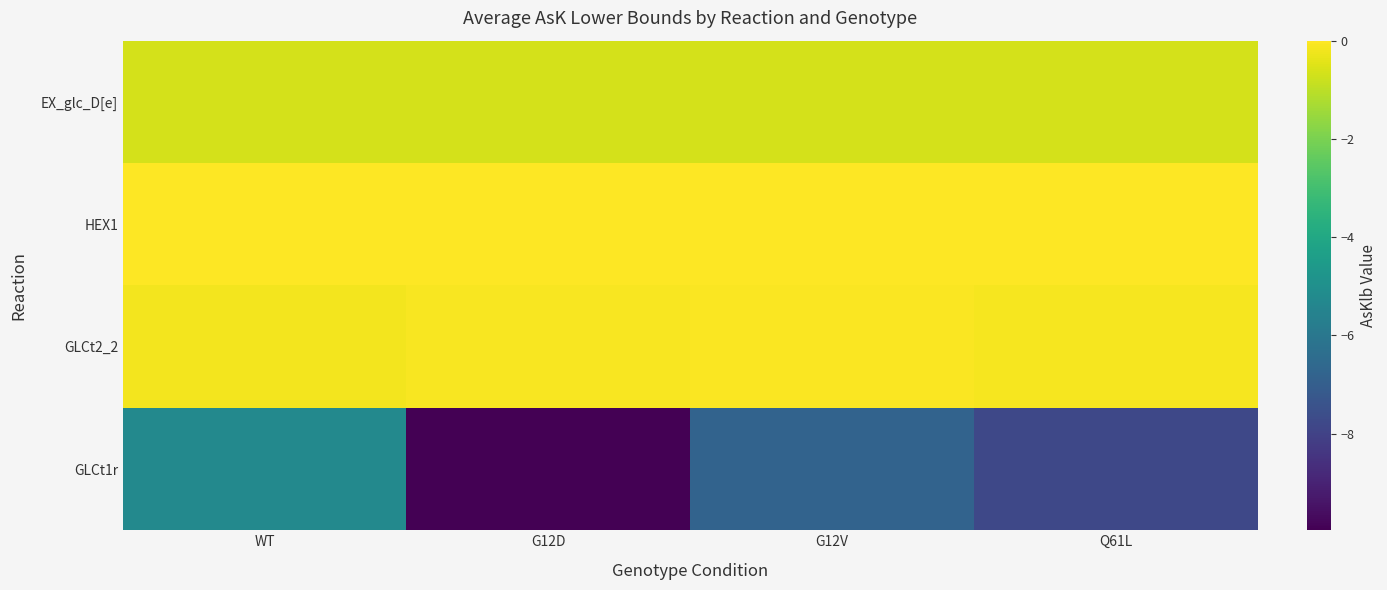

What is the smallest value displayed?

-10.0